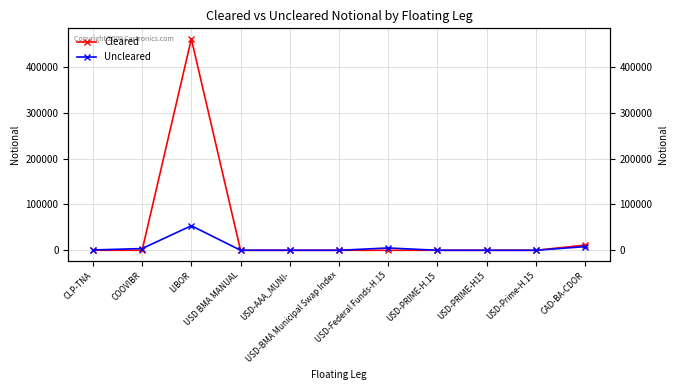

At which label is Uncleared closest to 26775?

CAD-BA-CDOR